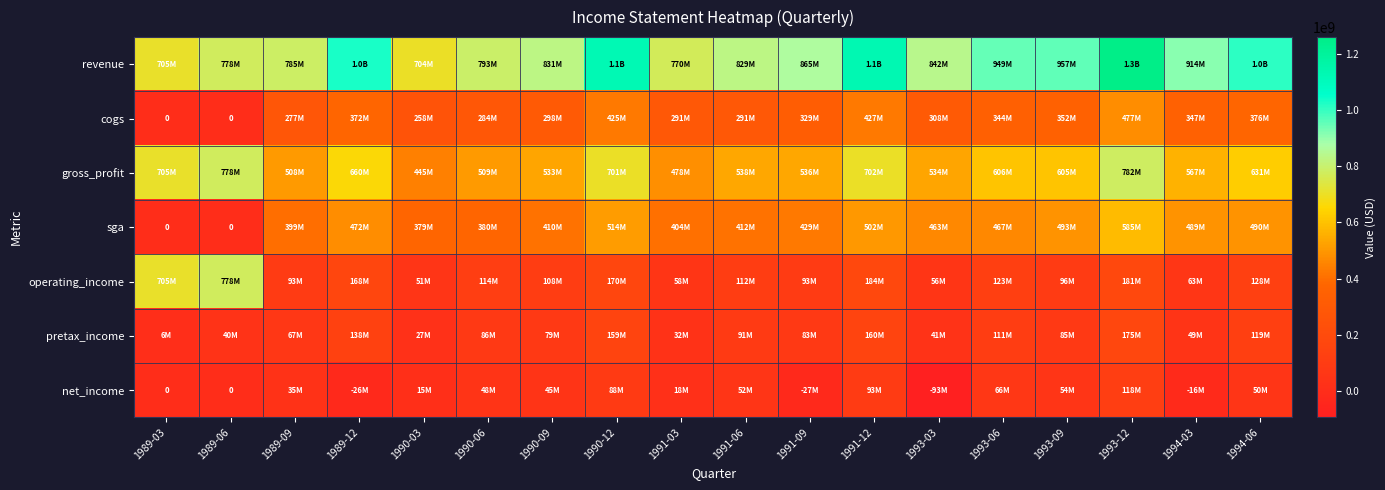

Which series has the largest total across all categories?

revenue